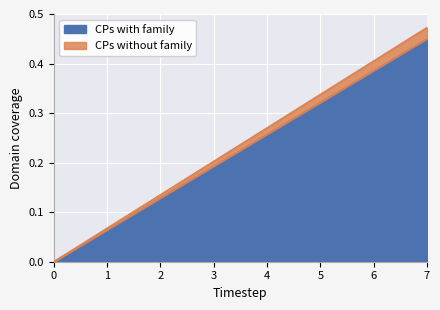

True or false: elapsed_minutes and update_sequence intersect in this chart.

False